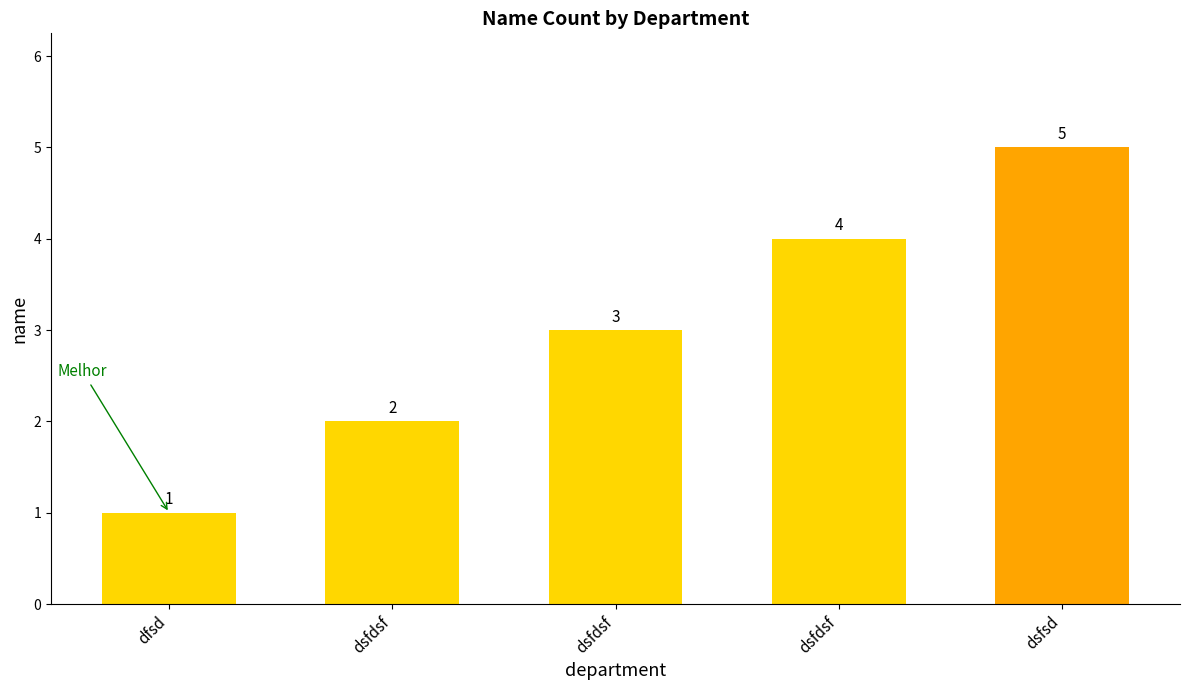

True or false: the data shows 1 at dfsd.

True